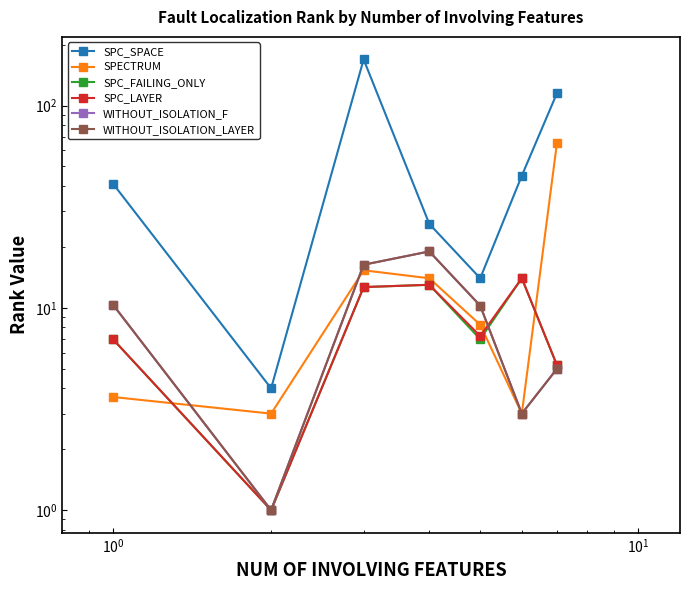

True or false: SPC_LAYER and SPC_FAILING_ONLY intersect in this chart.

False